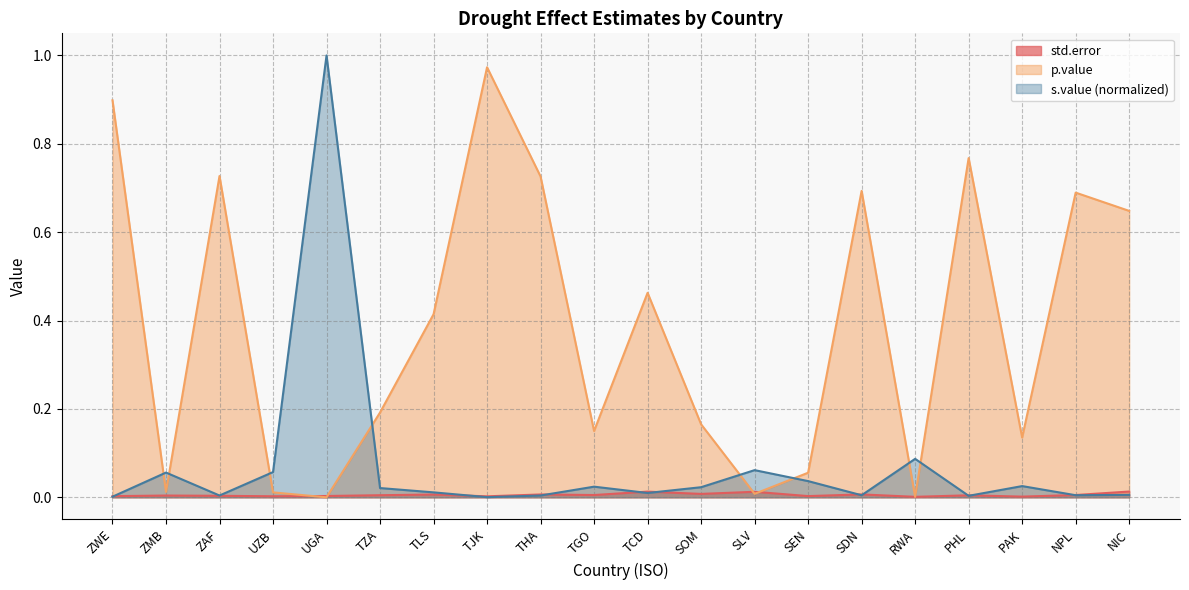

What is the label of the 18th point from the right?

ZAF